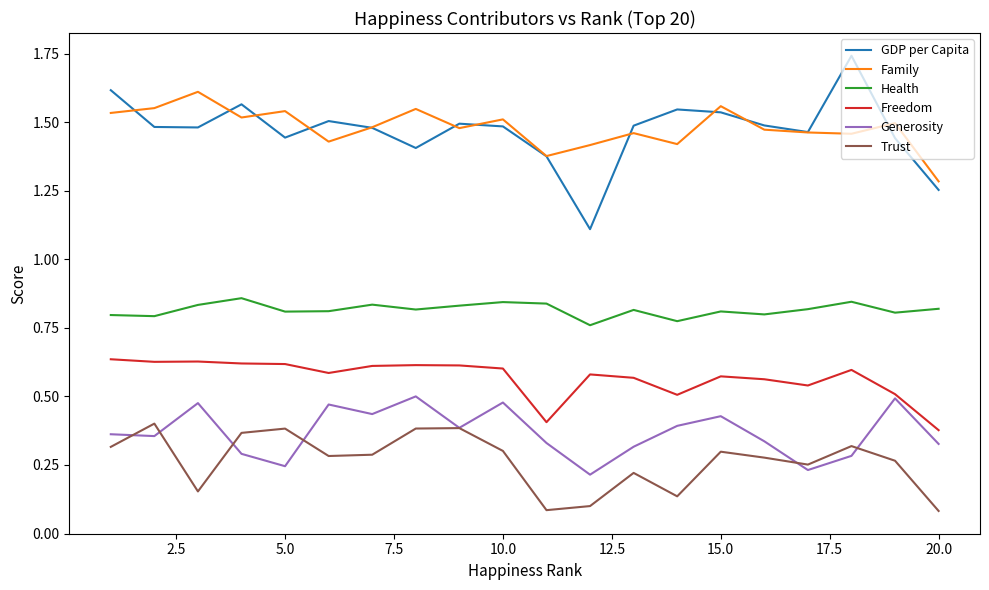

Which series has the largest range (max minus min)?

GDP per Capita